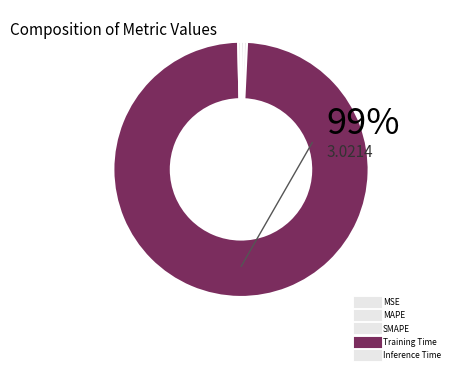

What percentage do Training Time and Inference Time together represent?

99.2%